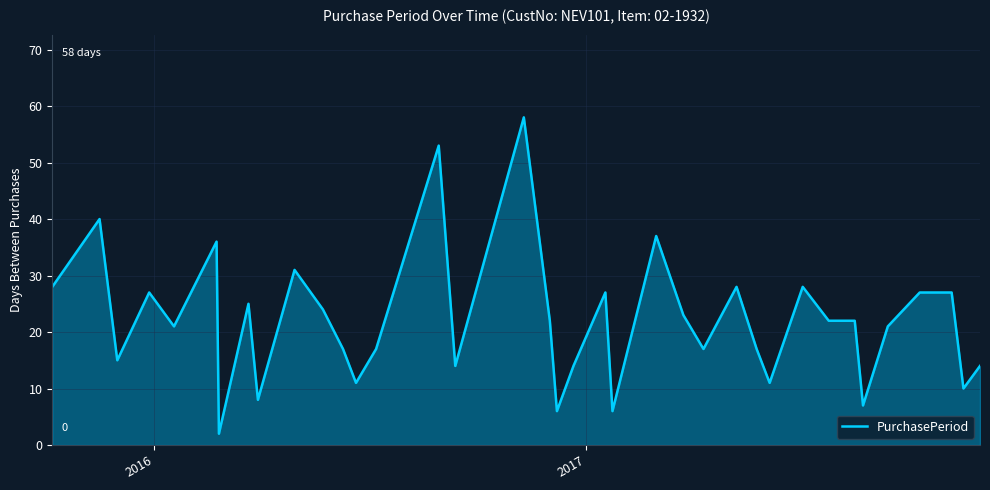

True or false: the data has more than 0 interior local peaks.

True